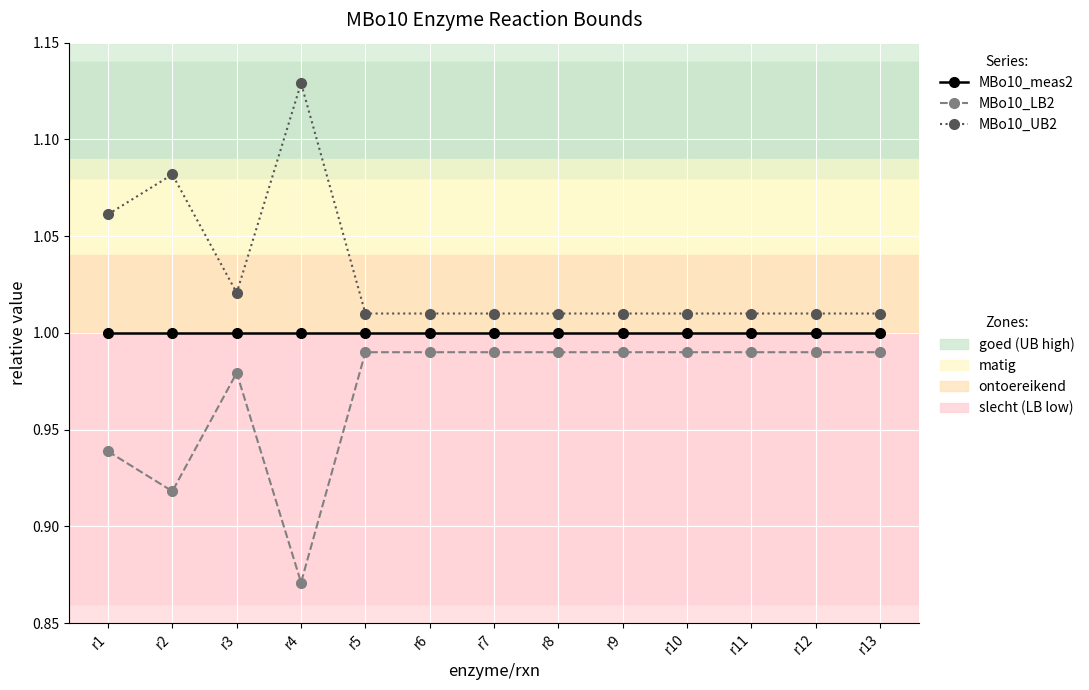

At which category does the chart reach its peak across all series?

r4